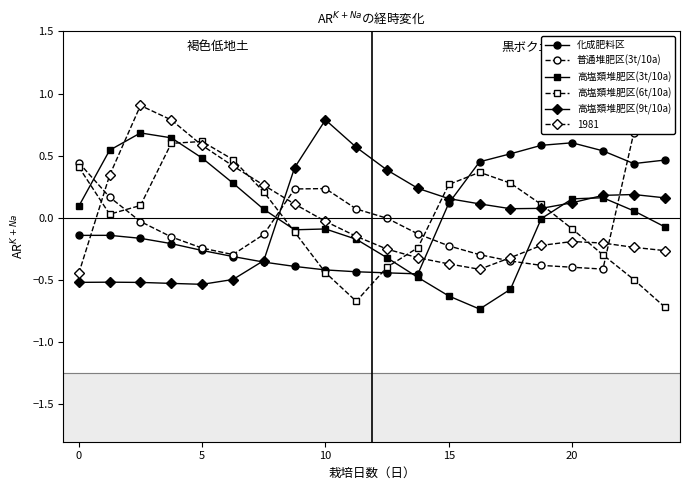

What are all the series names shown in the legend?

化成肥料区, 普通堆肥区(3t/10a), 高塩類堆肥区(3t/10a), 高塩類堆肥区(6t/10a), 高塩類堆肥区(9t/10a)